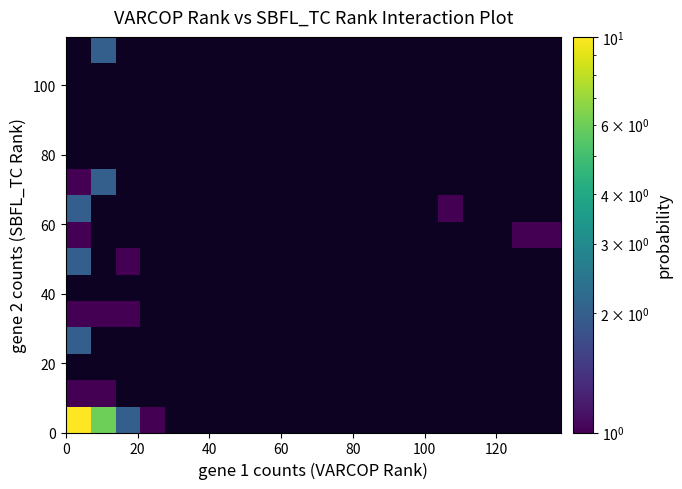

Count the number of categories in the chart.

20